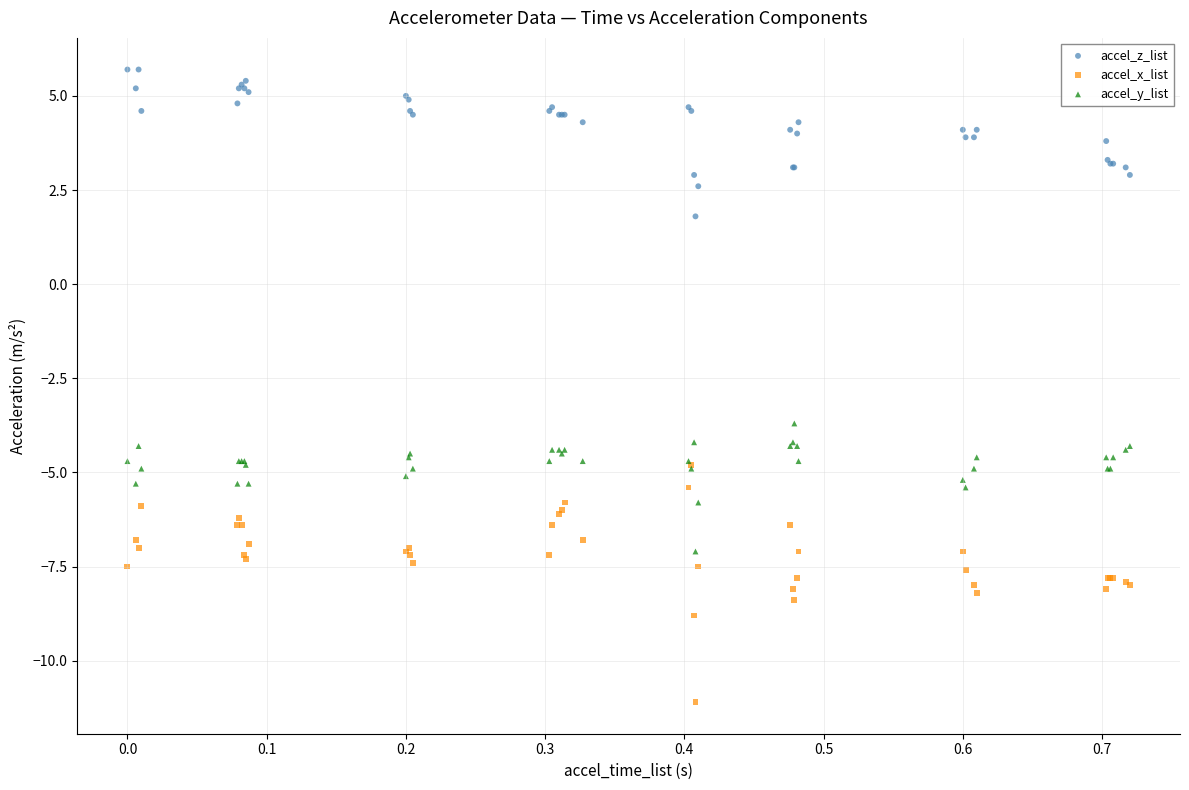

What are all the series names shown in the legend?

accel_z_list, accel_x_list, accel_y_list